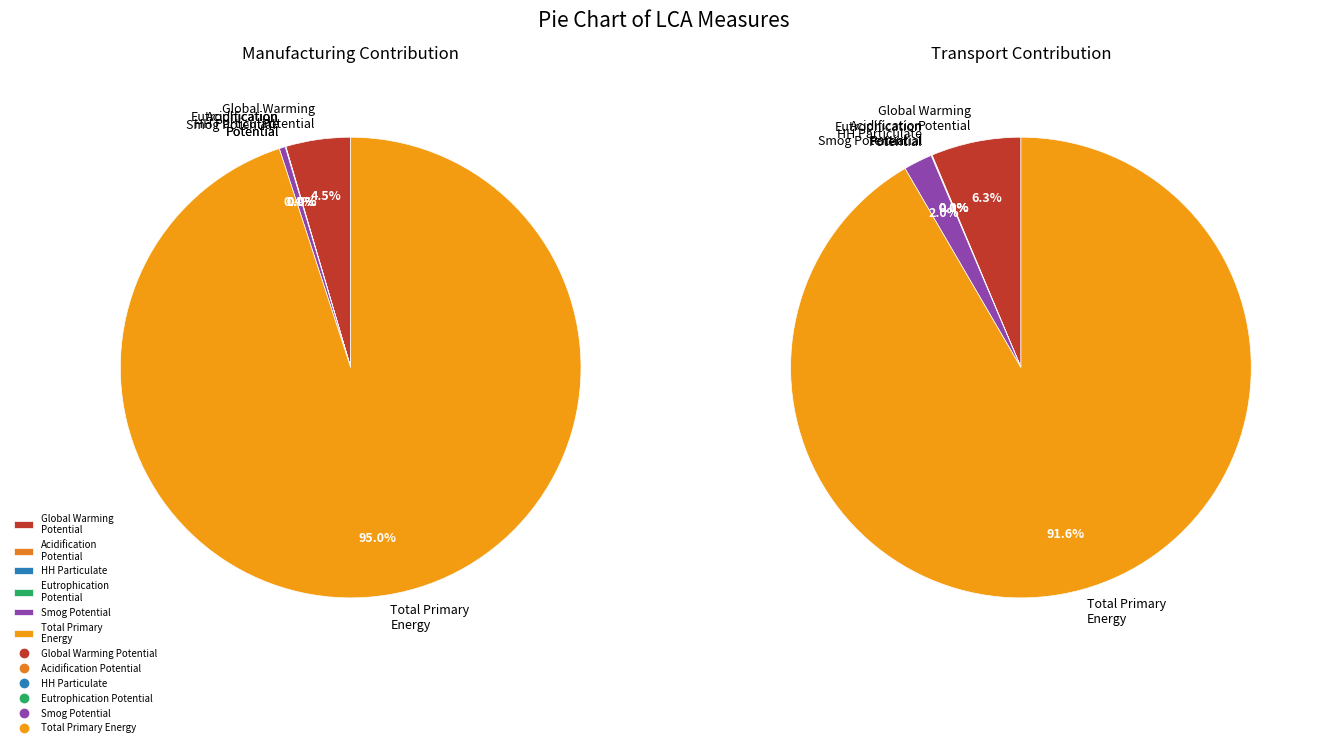

To the nearest percent, what portion does Smog Potential represent?

1%